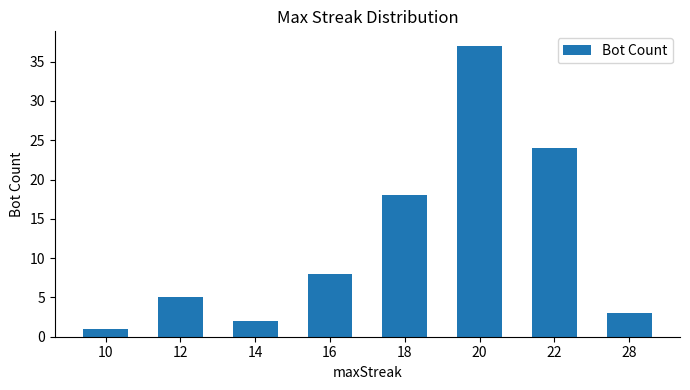

How many categories are shown in the chart?

8